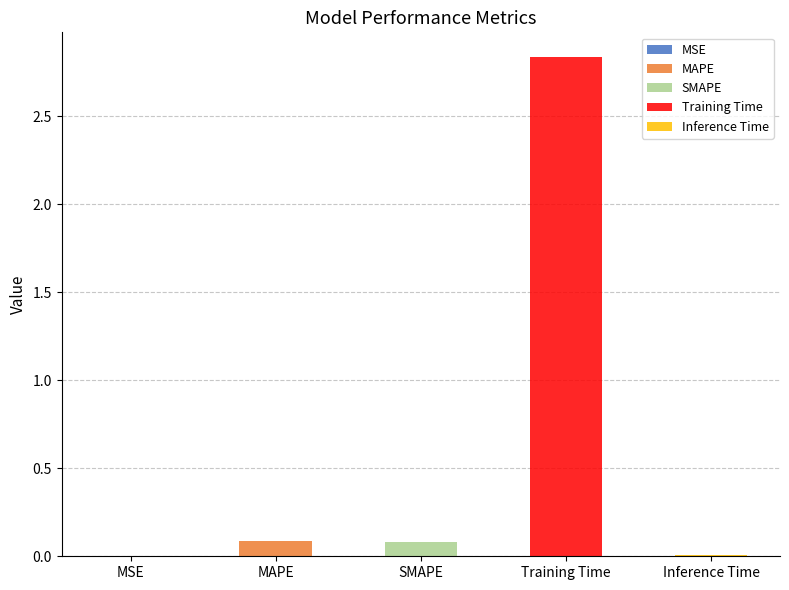

The value at Training Time is 2.8. True or false?

True